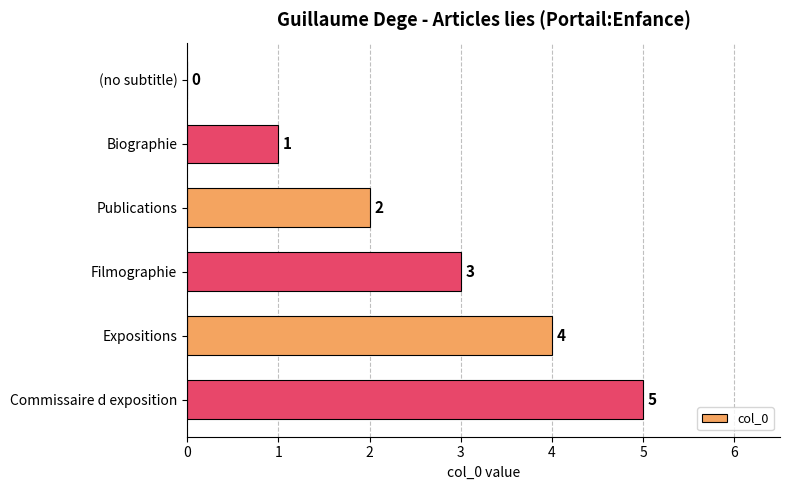

What is the sum of all values?

15